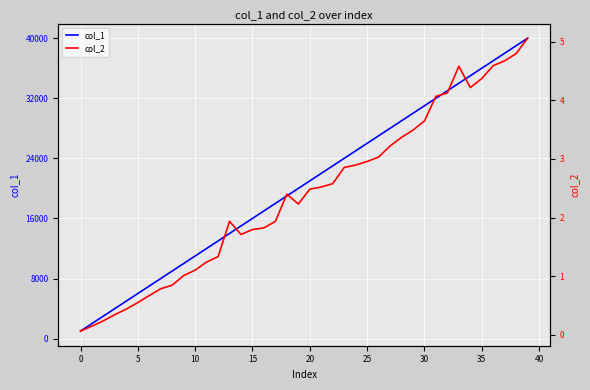

Is this an area chart (filled region under the line)?

No